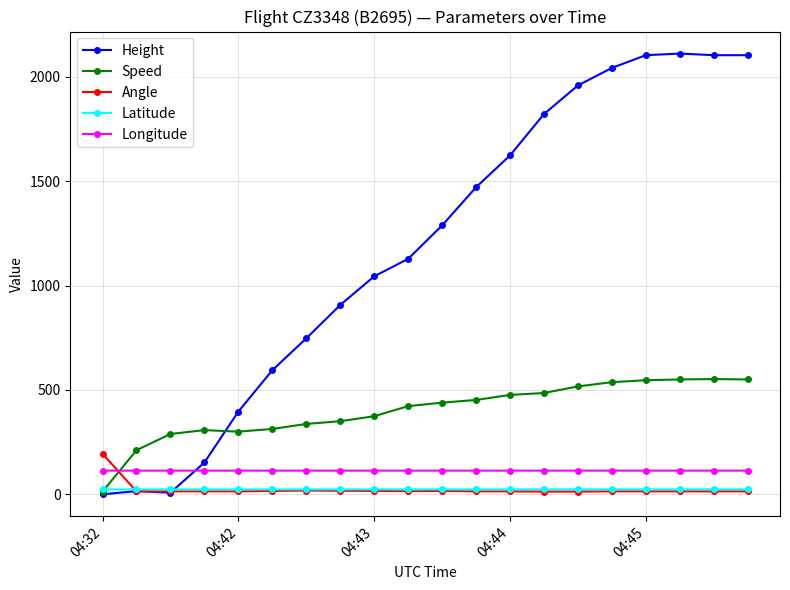

What is the value of the Height point at the 10th from the left?

1127.8